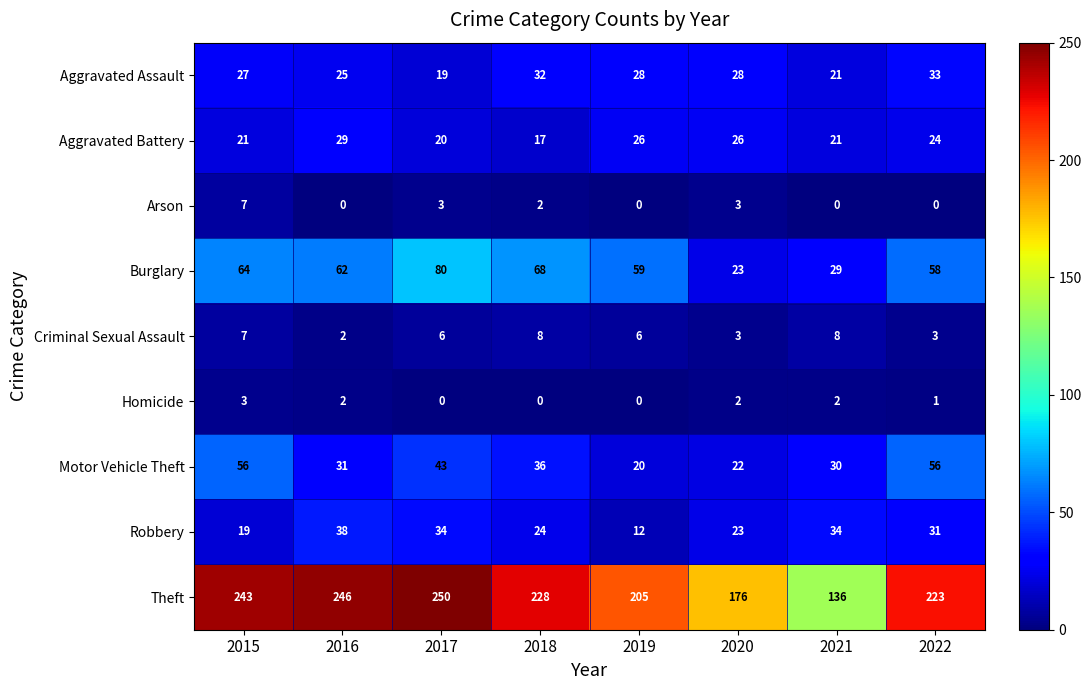

Where is Robbery nearest to the value 25?

2018